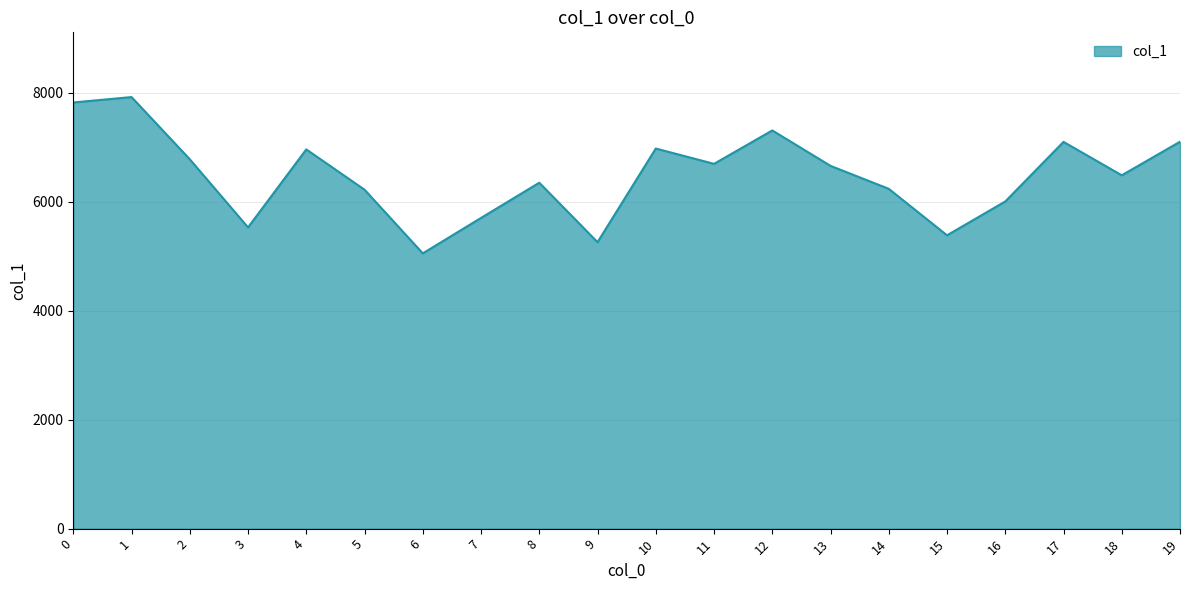

The value at 17 is 3175. True or false?

False